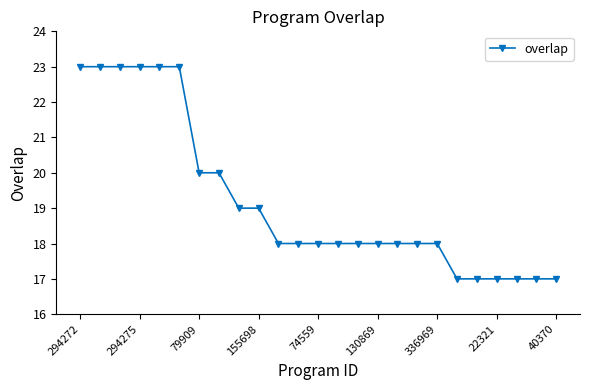

What is the value of the 9th point from the left?

19